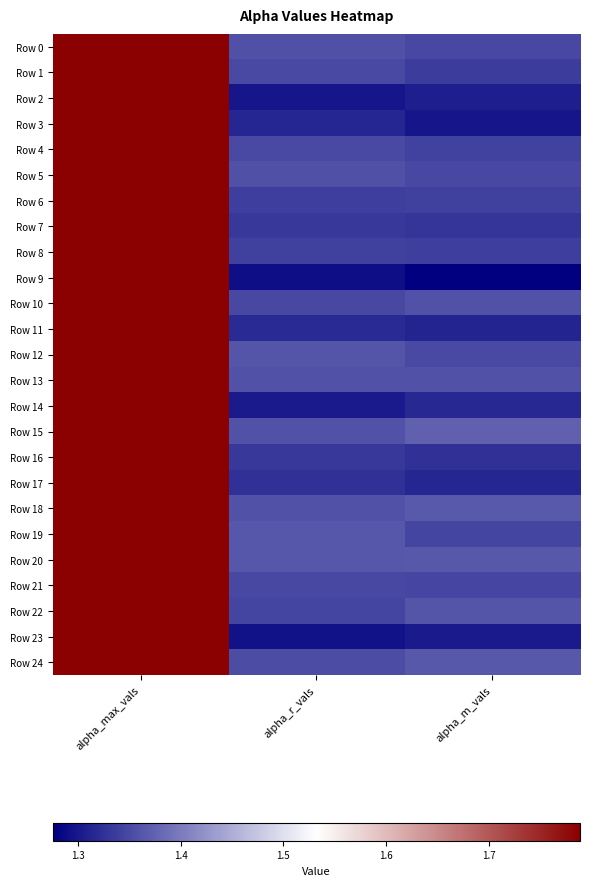

Rank the series by their maximum value, from lowest to highest.

Row 0, Row 1, Row 2, Row 3, Row 4, Row 5, Row 6, Row 7, Row 8, Row 9, Row 10, Row 11, Row 12, Row 13, Row 14, Row 15, Row 16, Row 17, Row 18, Row 19, Row 20, Row 21, Row 22, Row 23, Row 24